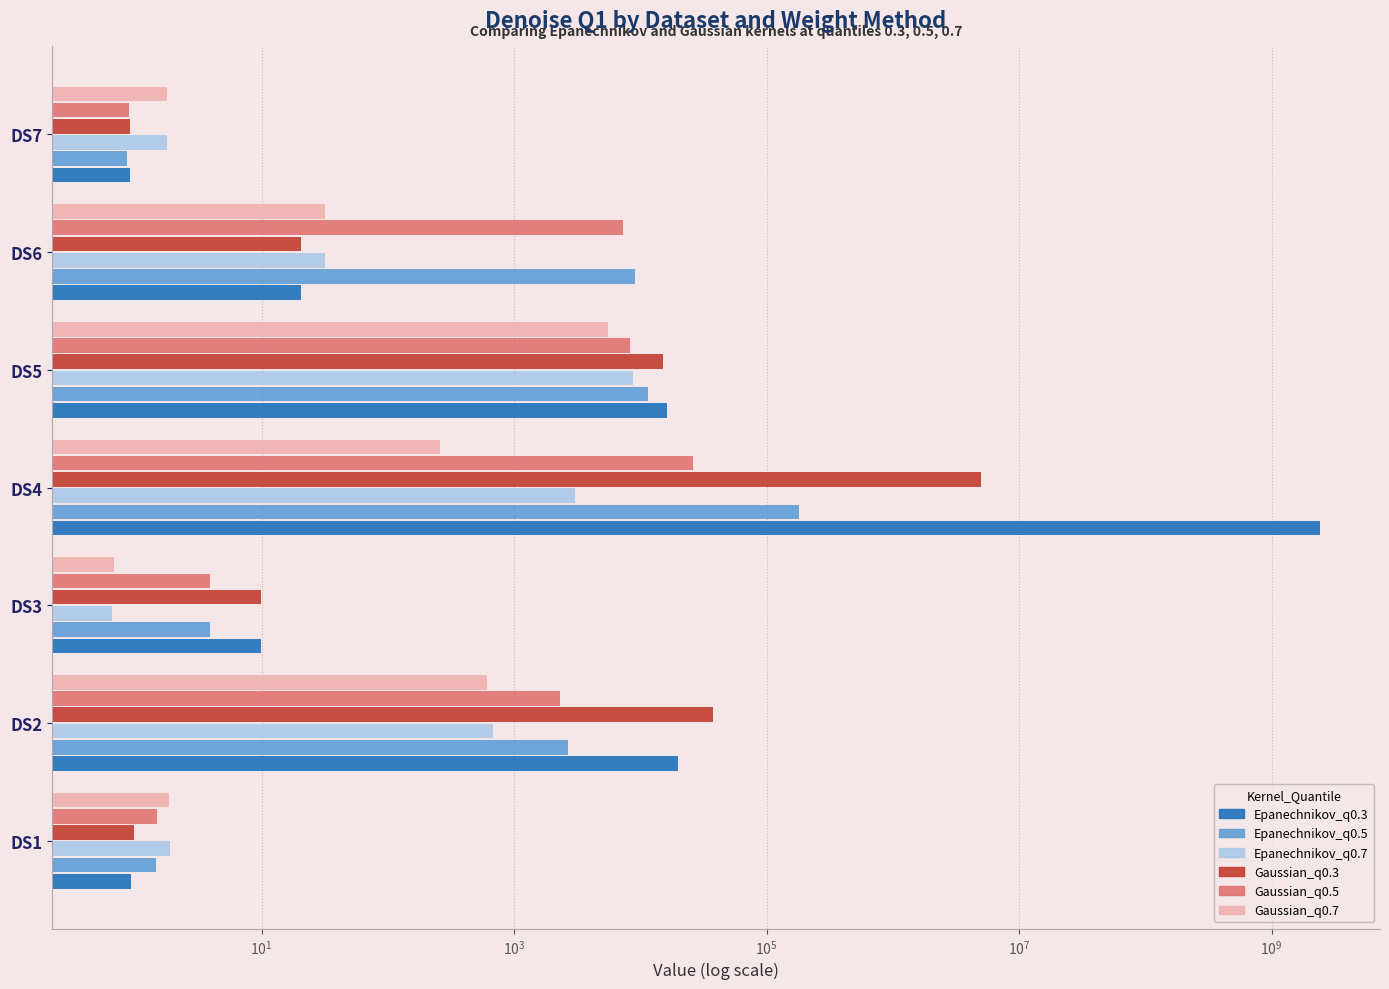

Count the number of data series in this chart.

6